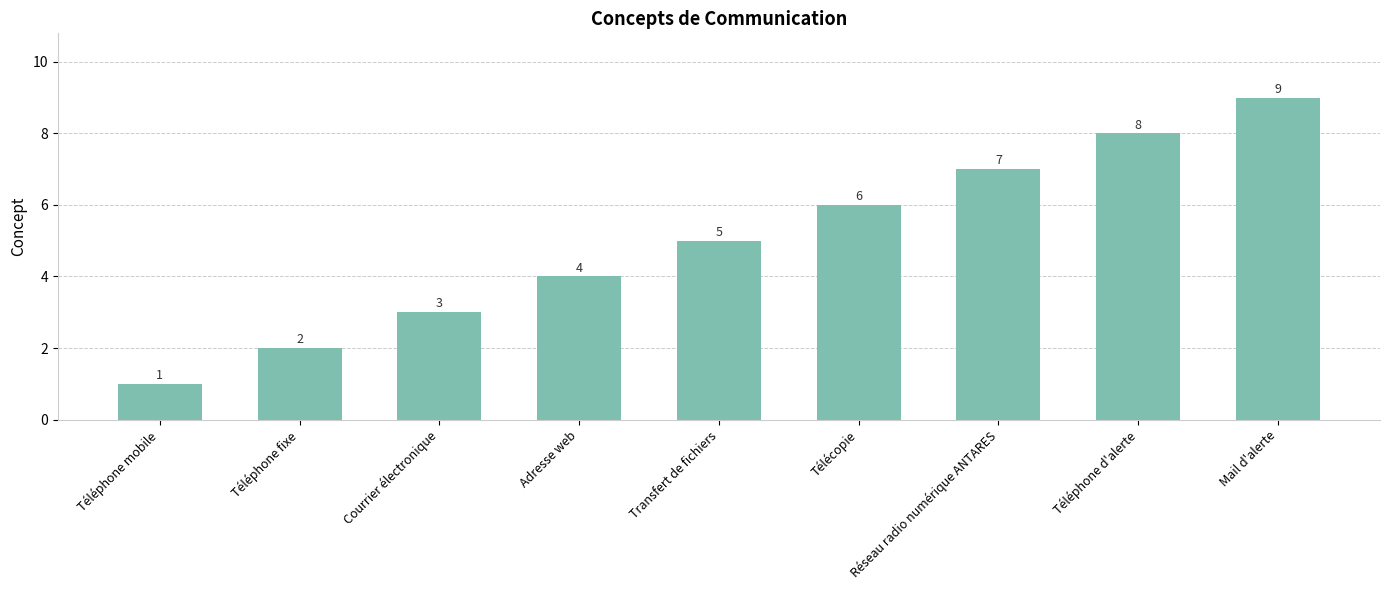

What is the difference between the values at Téléphone d'alerte and Transfert de fichiers?

3